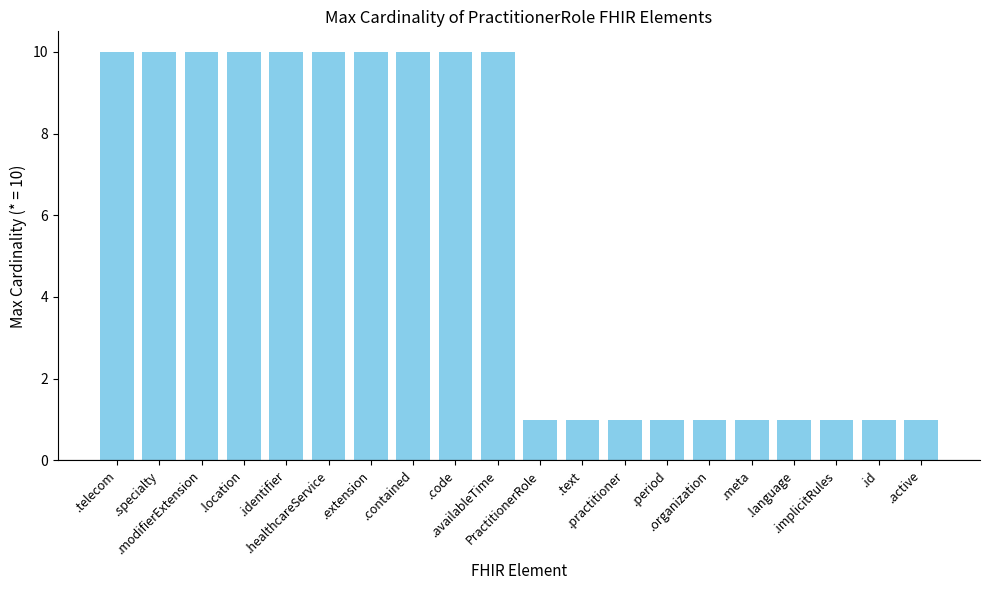

What is the change in value from .healthcareService to .practitioner?

-9